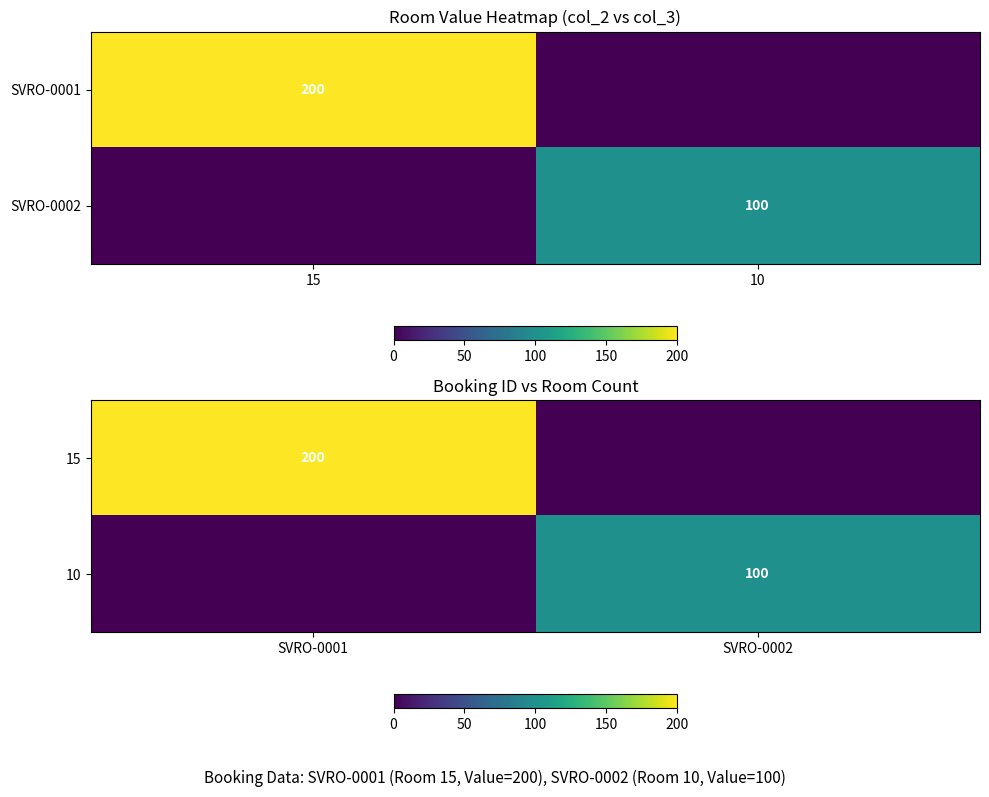

At how many categories does at least one series exceed 126?

1